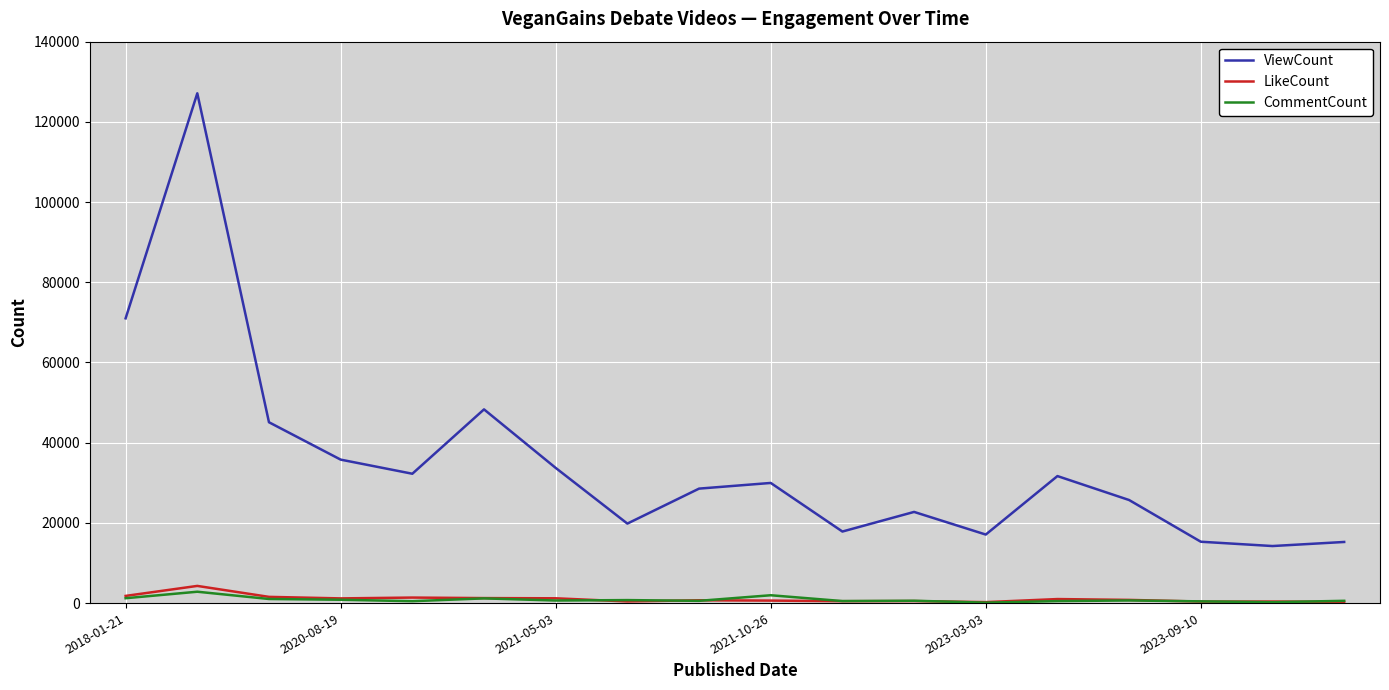

What are all the series names shown in the legend?

ViewCount, LikeCount, CommentCount